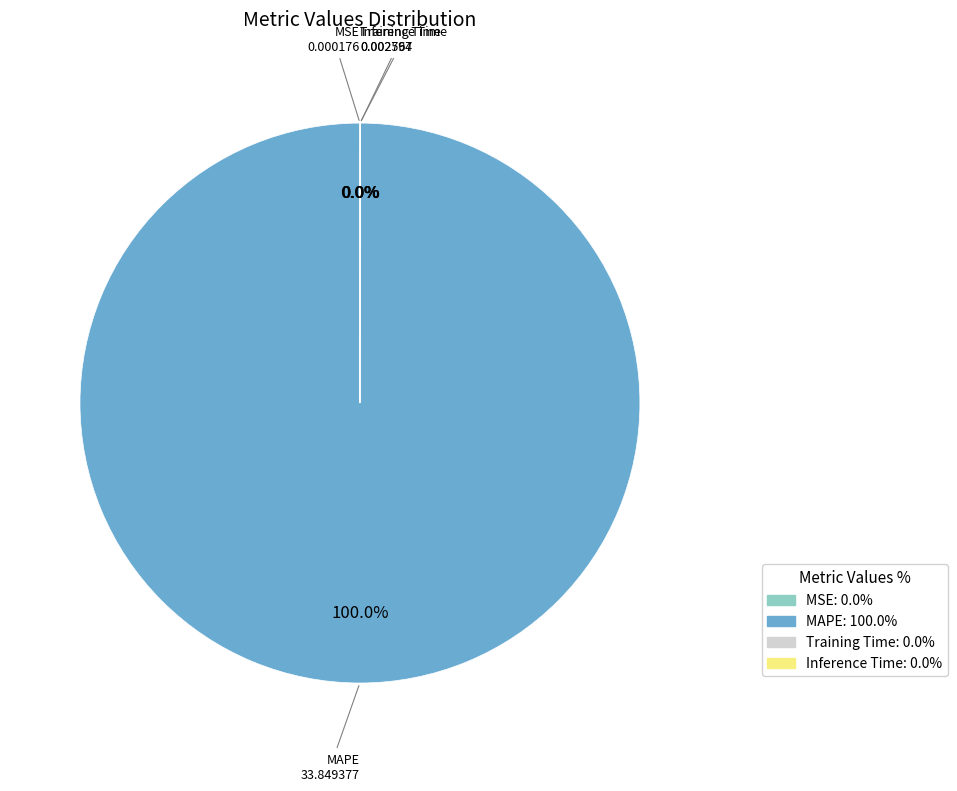

Which category has the biggest portion of the pie?

MAPE